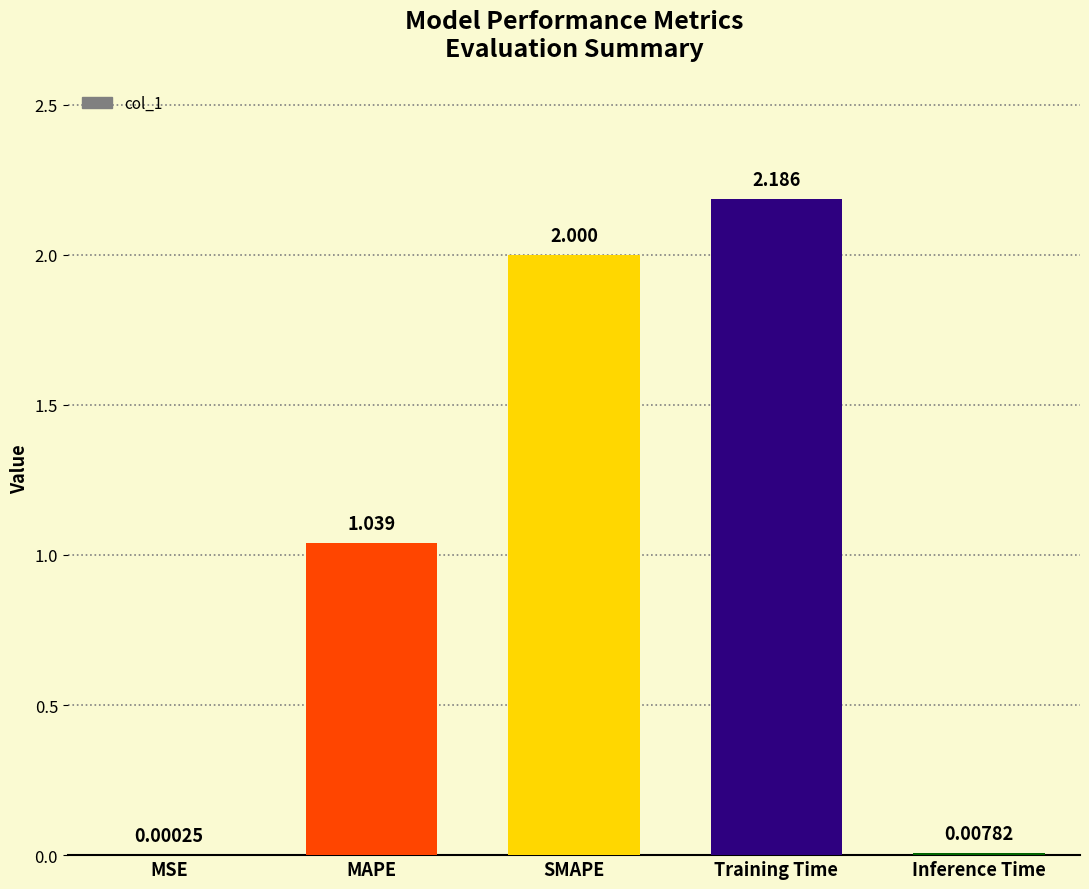

Which label corresponds to the largest value in the chart?

Training Time